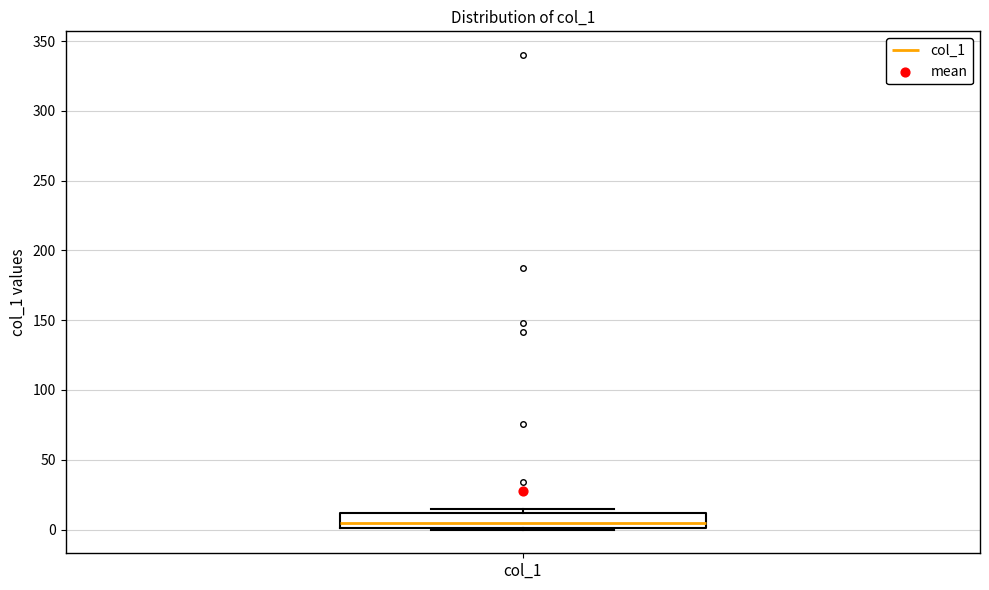

Where is the lower edge of the box for col_1 on the y-axis? The values are not printed on the chart, so give them approximately, as read against the axis.

0